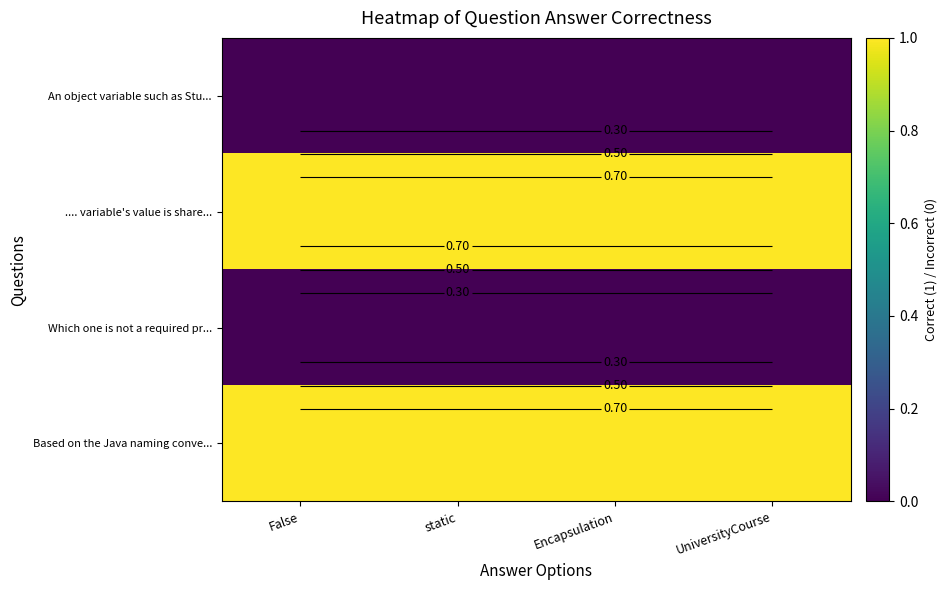

What is the sum of all Based on the Java naming conve... values?

4